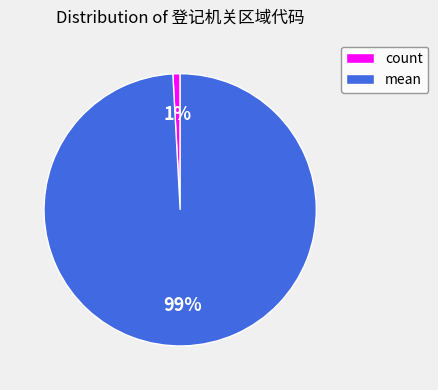

Does any single category account for the majority?

Yes